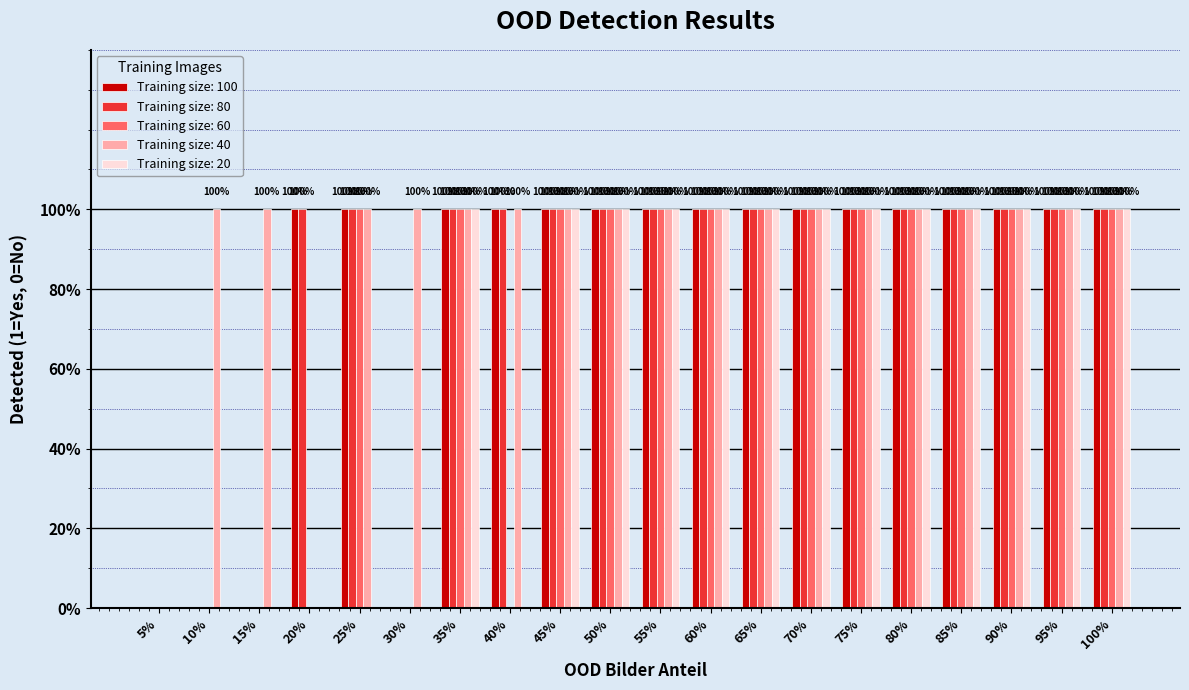

What is the maximum value shown in the chart?

1